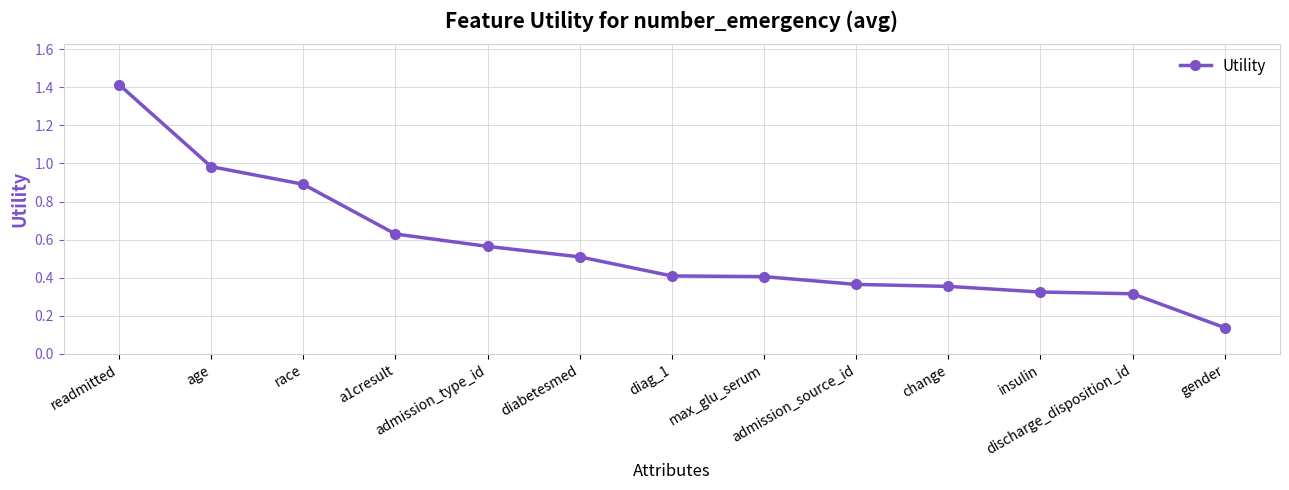

The value at admission_source_id is 0.4. True or false?

True